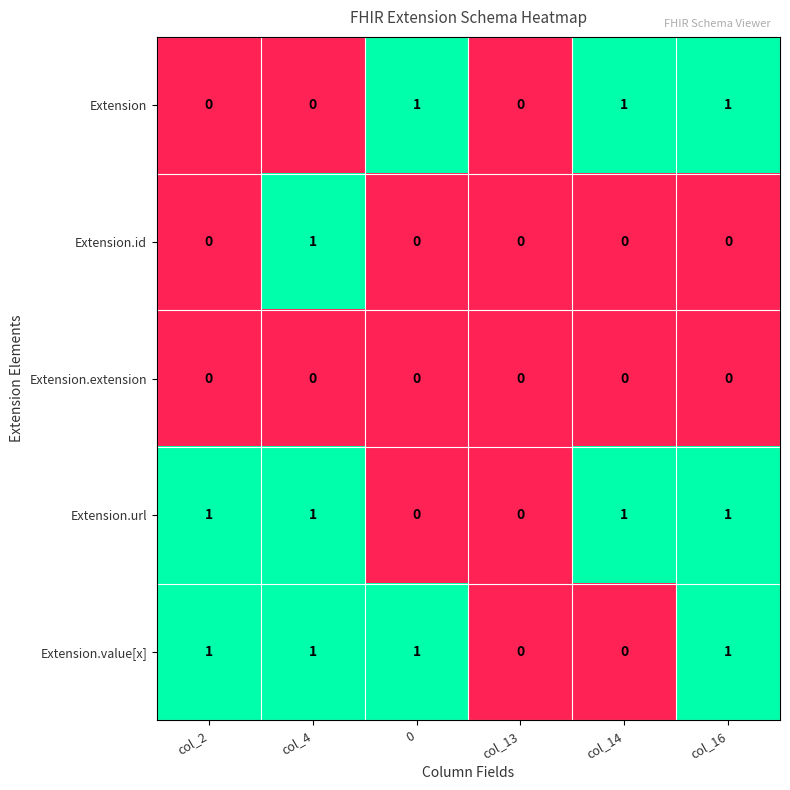

Reading right to left, what are all the values shown in this chart?

Extension: 1	1	0	1	0	0
Extension.id: 0	0	0	0	1	0
Extension.extension: 0	0	0	0	0	0
Extension.url: 1	1	0	0	1	1
Extension.value[x]: 1	0	0	1	1	1